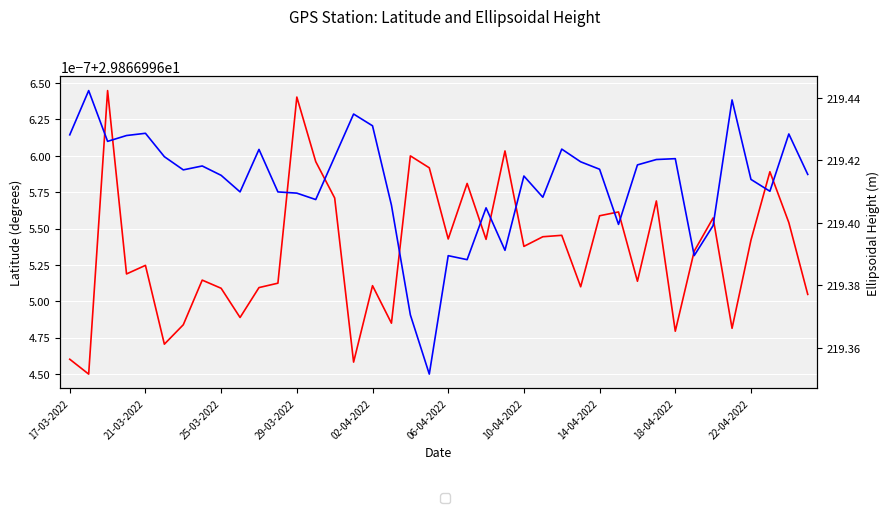

True or false: Ellipsoidal height and Latitude intersect in this chart.

False